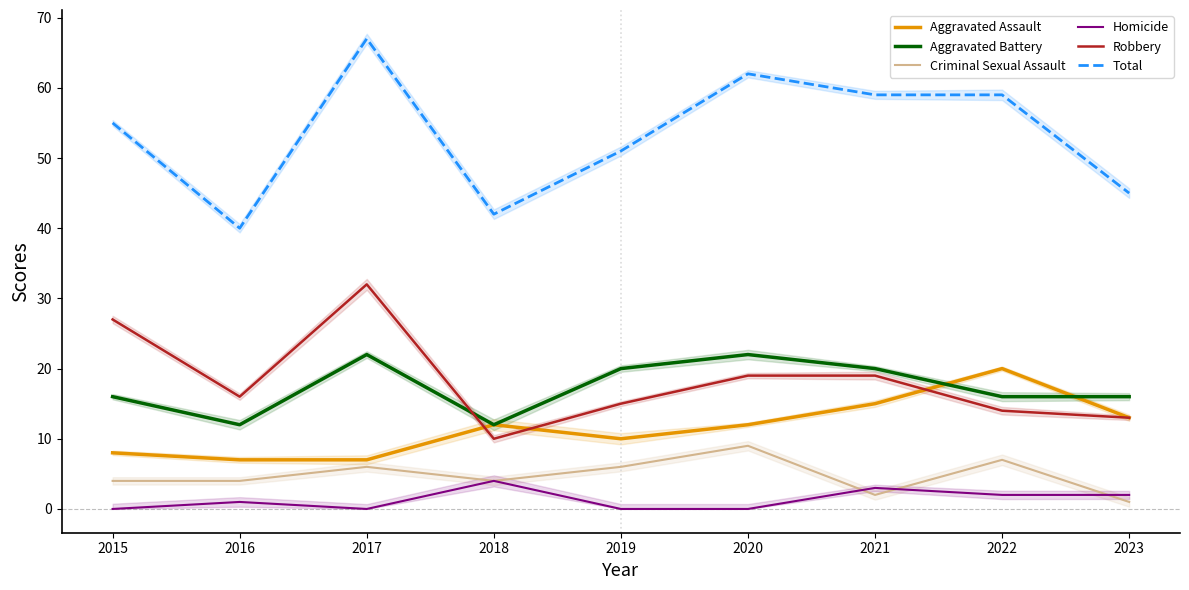

Reading right to left, list all the values displayed in this chart.

Aggravated Assault: 2023=13	2022=20	2021=15	2020=12	2019=10	2018=12	2017=7	2016=7	2015=8
Aggravated Battery: 2023=16	2022=16	2021=20	2020=22	2019=20	2018=12	2017=22	2016=12	2015=16
Criminal Sexual Assault: 2023=1	2022=7	2021=2	2020=9	2019=6	2018=4	2017=6	2016=4	2015=4
Homicide: 2023=2	2022=2	2021=3	2020=0	2019=0	2018=4	2017=0	2016=1	2015=0
Robbery: 2023=13	2022=14	2021=19	2020=19	2019=15	2018=10	2017=32	2016=16	2015=27
Total: 2023=45	2022=59	2021=59	2020=62	2019=51	2018=42	2017=67	2016=40	2015=55